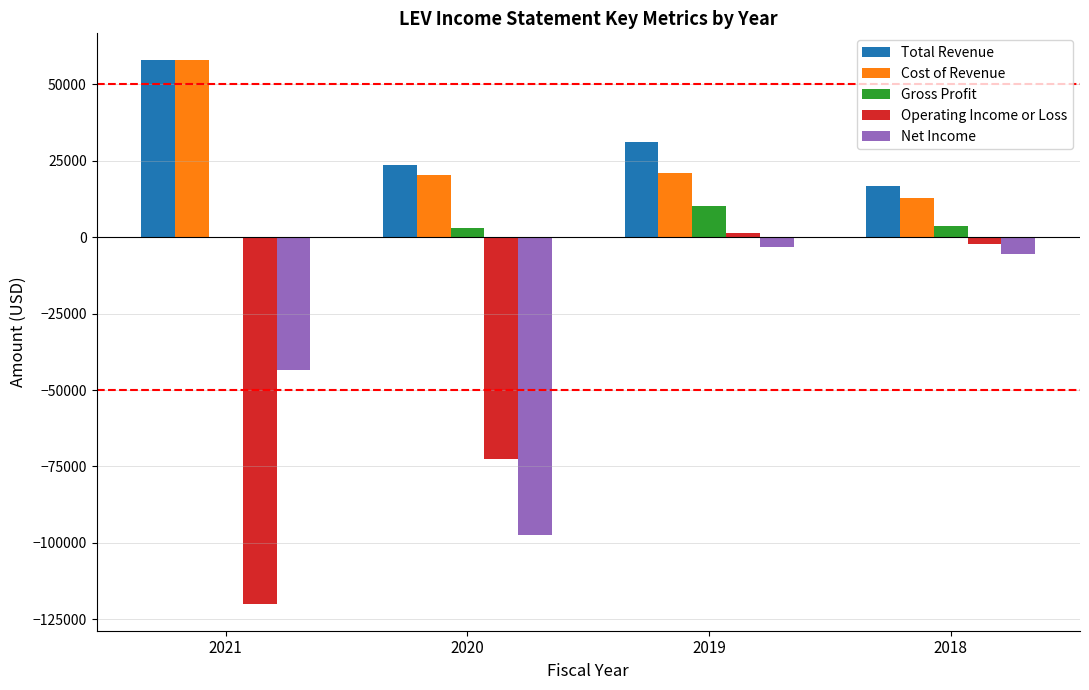

What is the maximum value shown in the chart?

57700